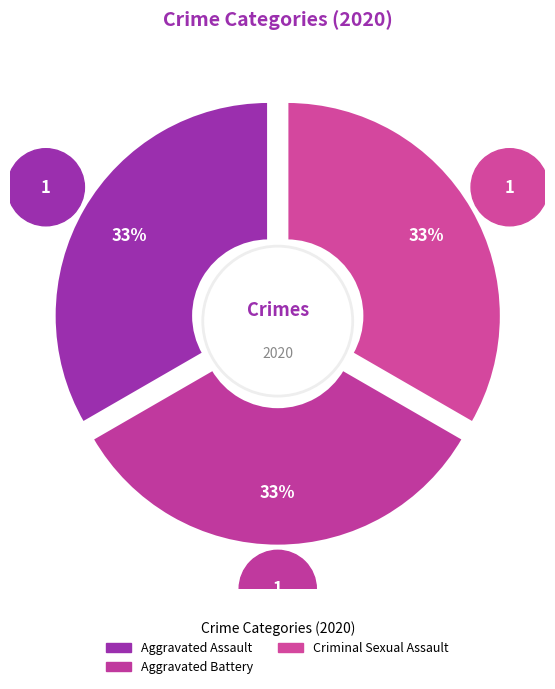

Count the number of slices in the pie.

5